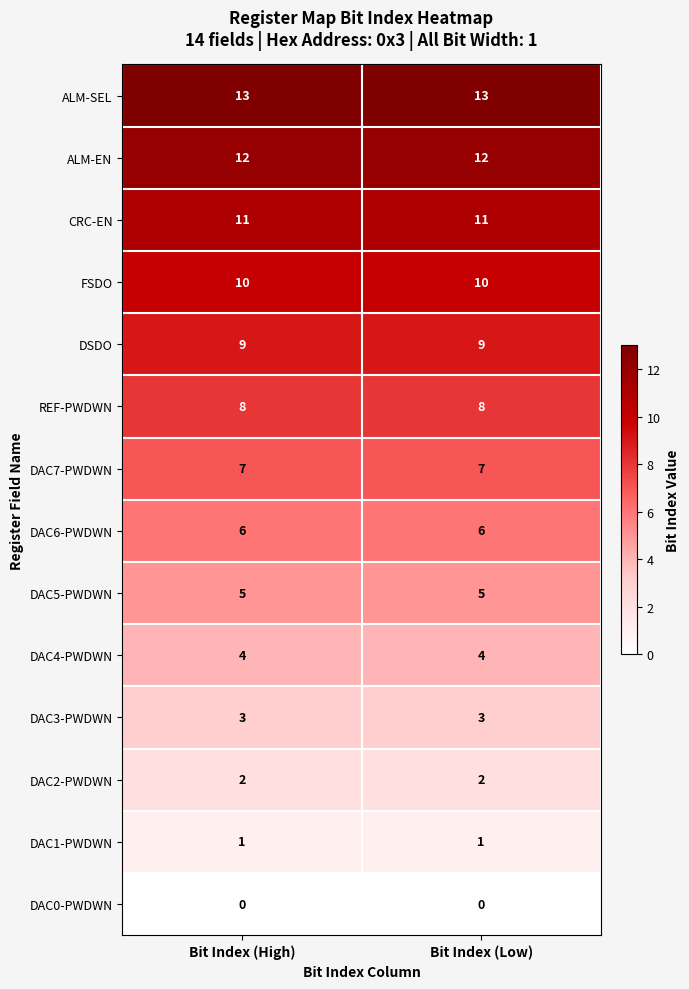

Which series has the largest total across all categories?

ALM-SEL